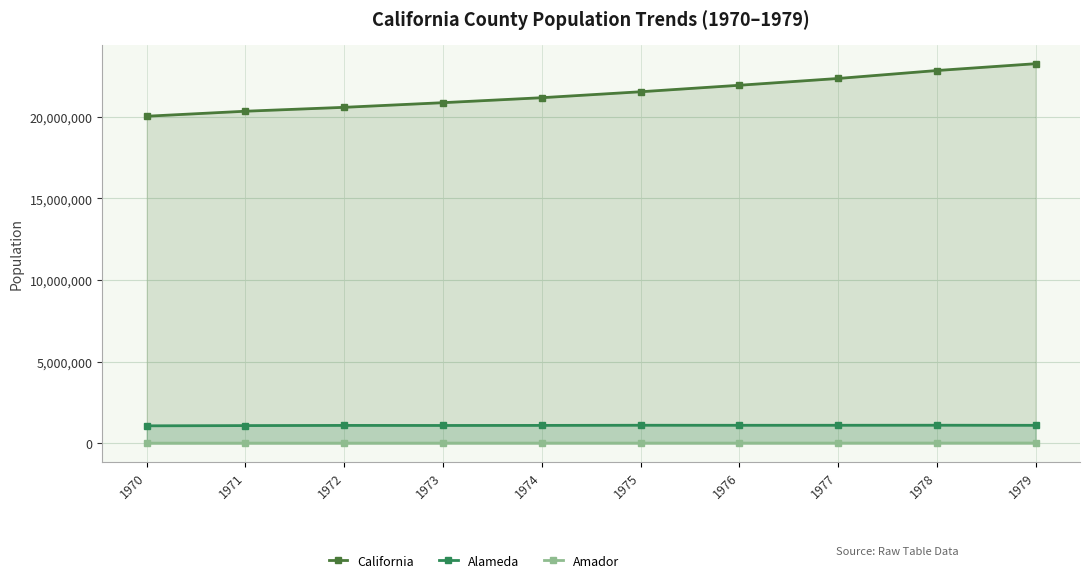

True or false: California has a value of 21538000 at 1975.

True